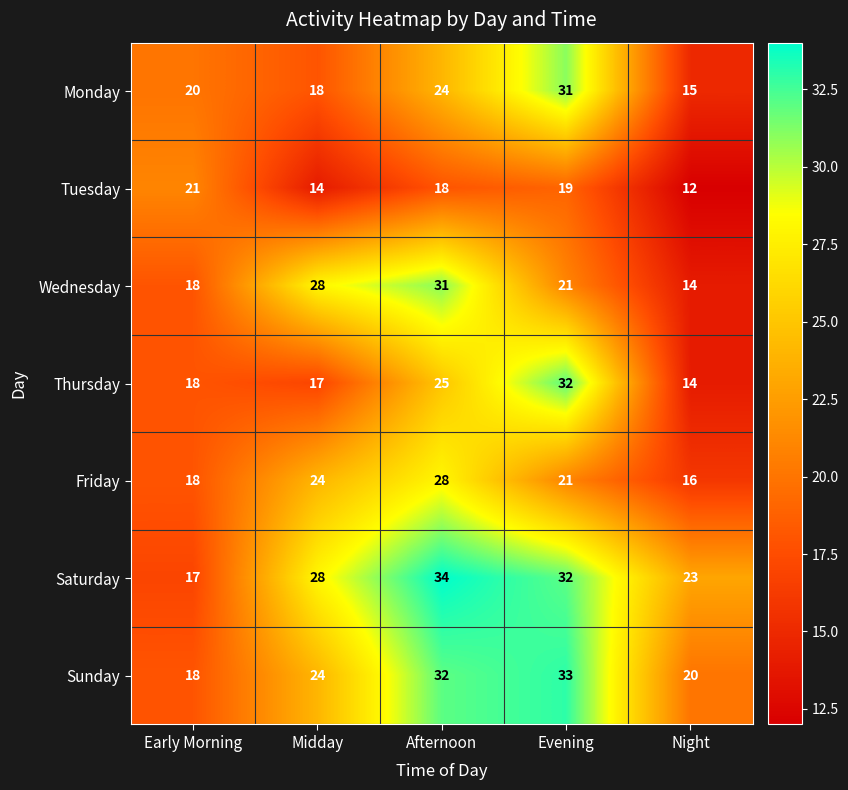

At which label does Thursday reach its peak?

Evening